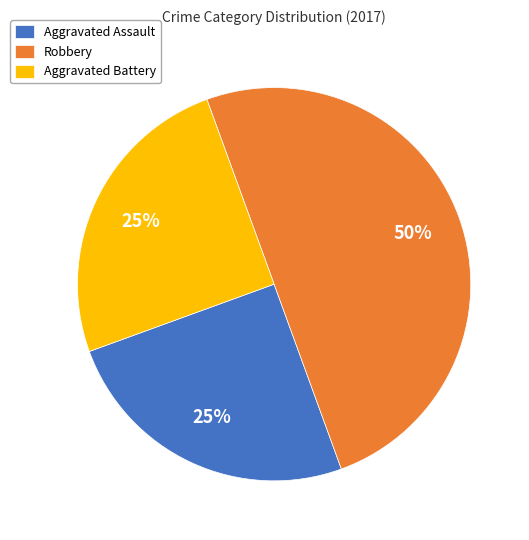

Do Aggravated Assault and Robbery together represent more than half of the pie?

Yes